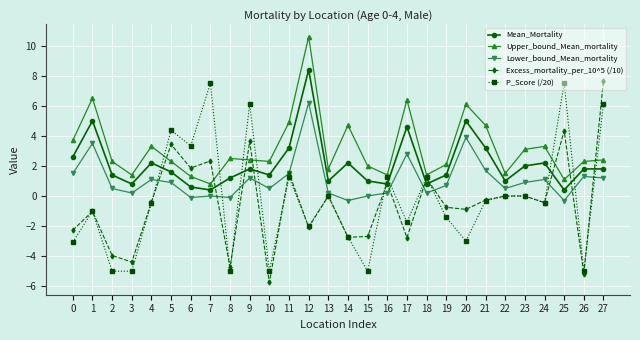

What are all the series names shown in the legend?

Mean_Mortality, Upper_bound_Mean_mortality, Lower_bound_Mean_mortality, Excess_mortality_per_10^5 (/10), P_Score (/20)